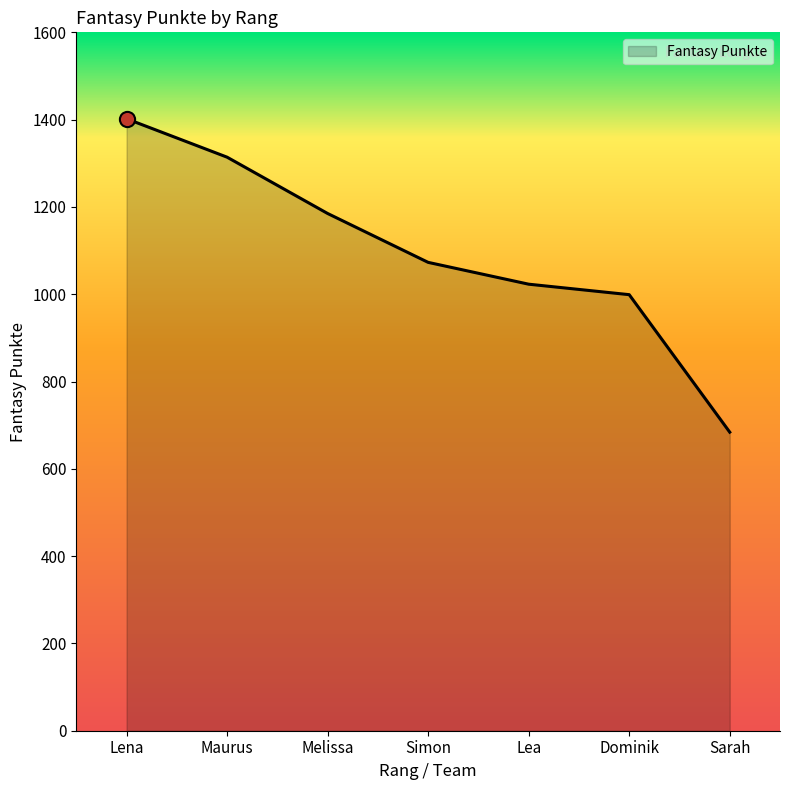

What is the change in value from Simon to Sarah?

-389